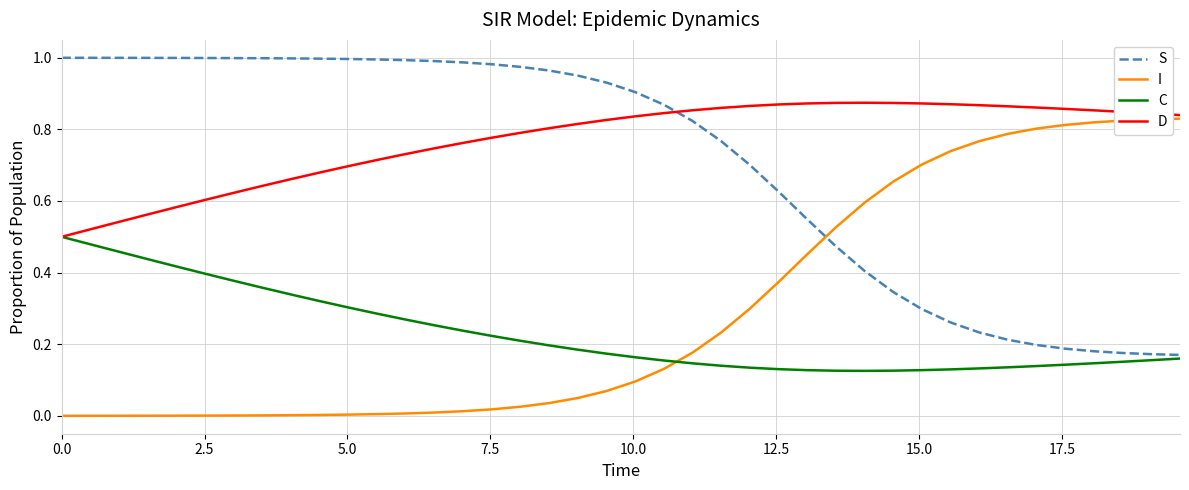

List the series in order of their peak value, highest first.

S, D, I, C